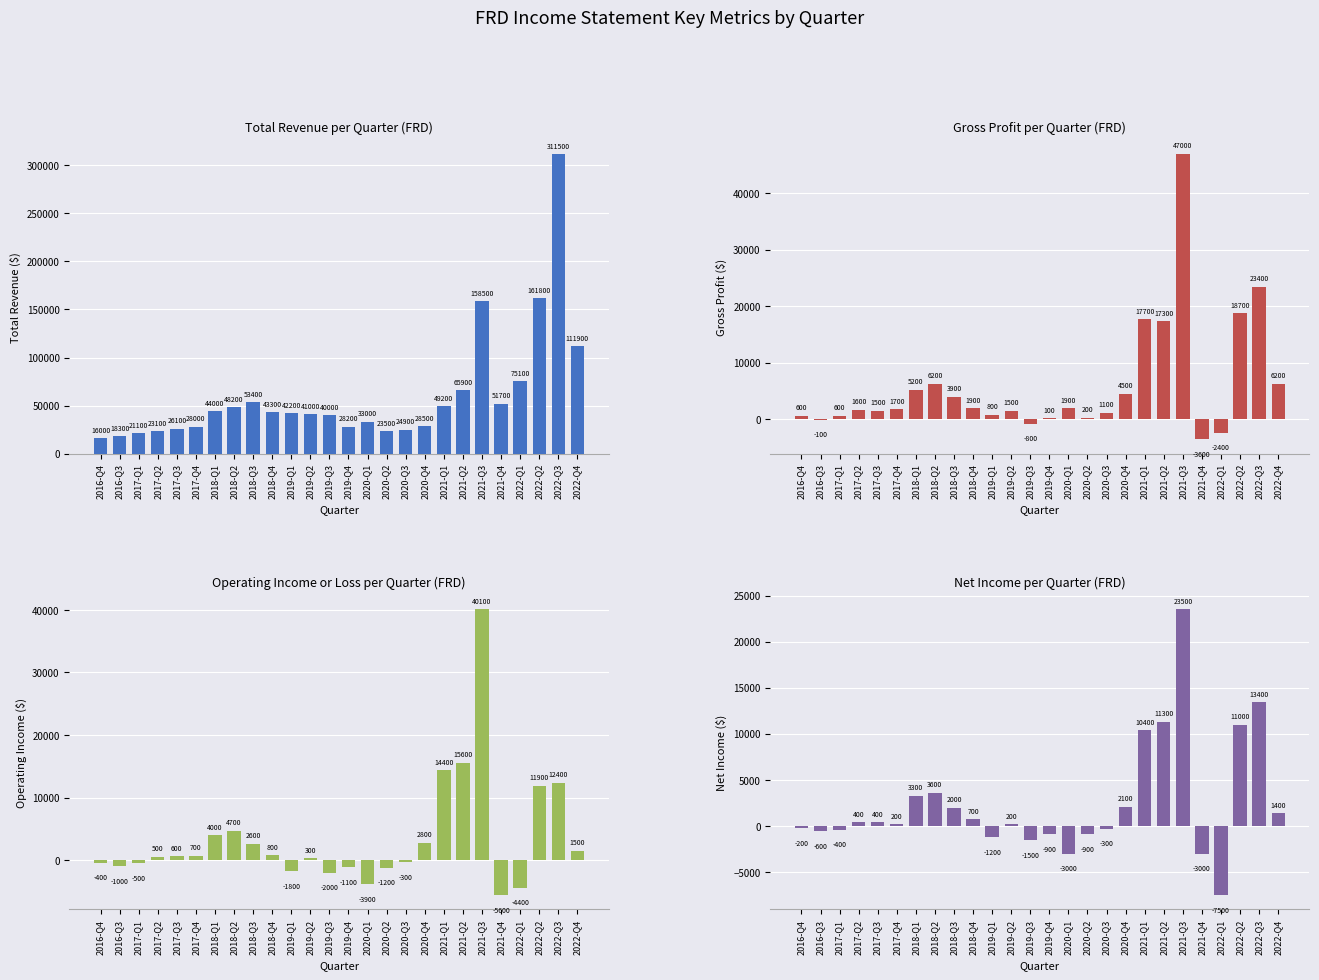

Reading right to left, what are all the values shown in this chart?

Total Revenue: 111900	311500	161800	75100	51700	158500	65900	49200	28500	24900	23500	33000	28200	40000	41000	42200	43300	53400	48200	44000	28000	26100	23100	21100	18300	16000
Gross Profit: 6200	23400	18700	-2400	-3600	47000	17300	17700	4500	1100	200	1900	100	-800	1500	800	1900	3900	6200	5200	1700	1500	1600	600	-100	600
Operating Income: 1500	12400	11900	-4400	-5600	40100	15600	14400	2800	-300	-1200	-3900	-1100	-2000	300	-1800	800	2600	4700	4000	700	600	500	-500	-1000	-400
Net Income: 1400	13400	11000	-7500	-3000	23500	11300	10400	2100	-300	-900	-3000	-900	-1500	200	-1200	700	2000	3600	3300	200	400	400	-400	-600	-200